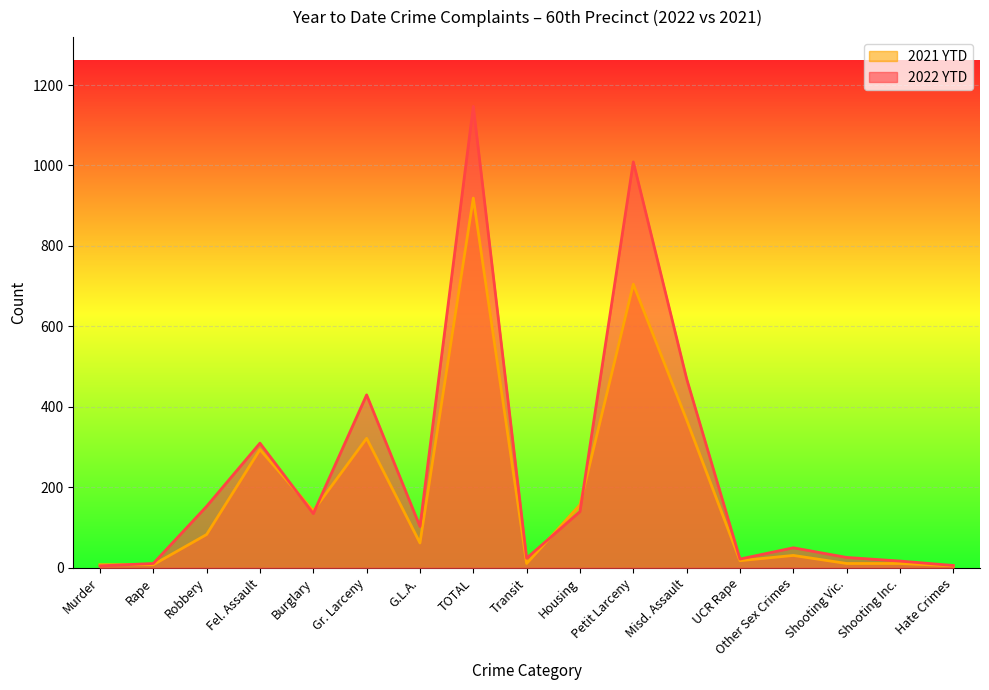

True or false: 2022 YTD and 2021 YTD intersect in this chart.

True